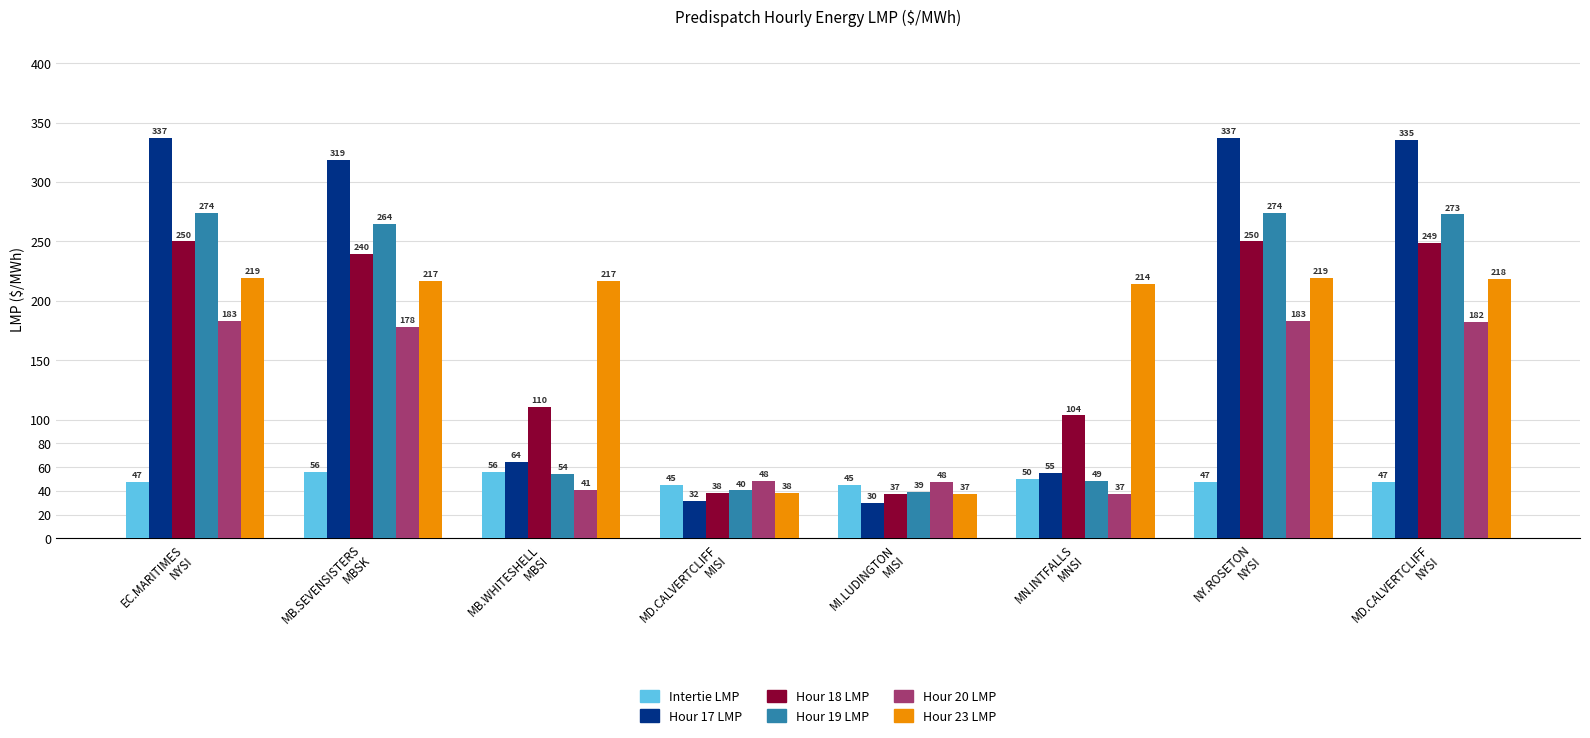

What is the difference between the maximum and second lowest values in the Hour 23 LMP series?

180.5